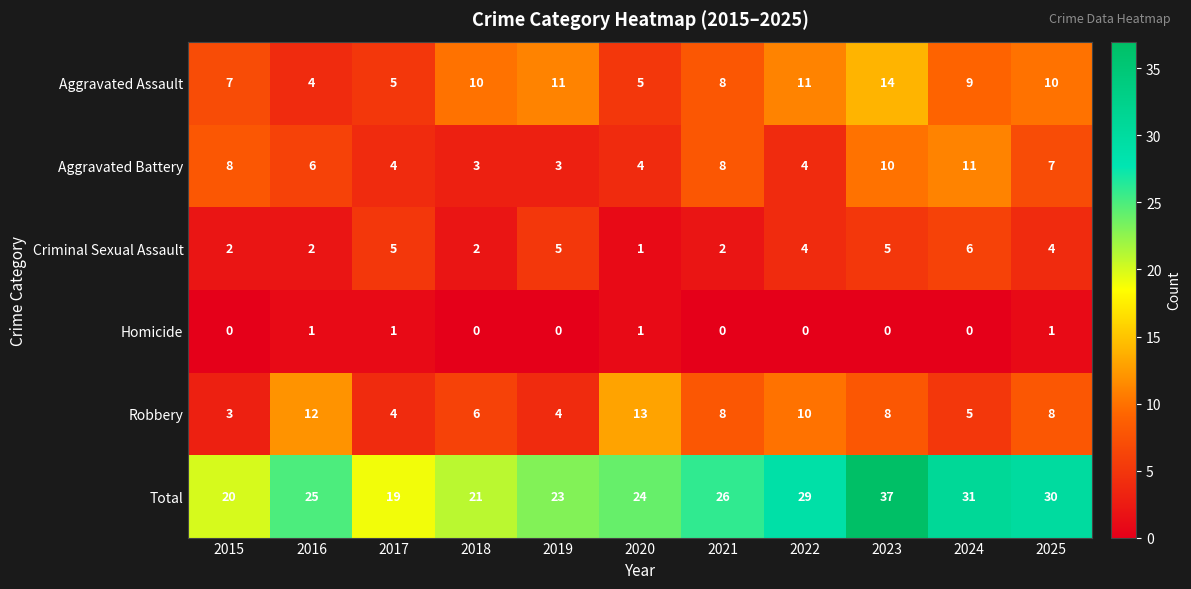

How many data points does each series have?

11